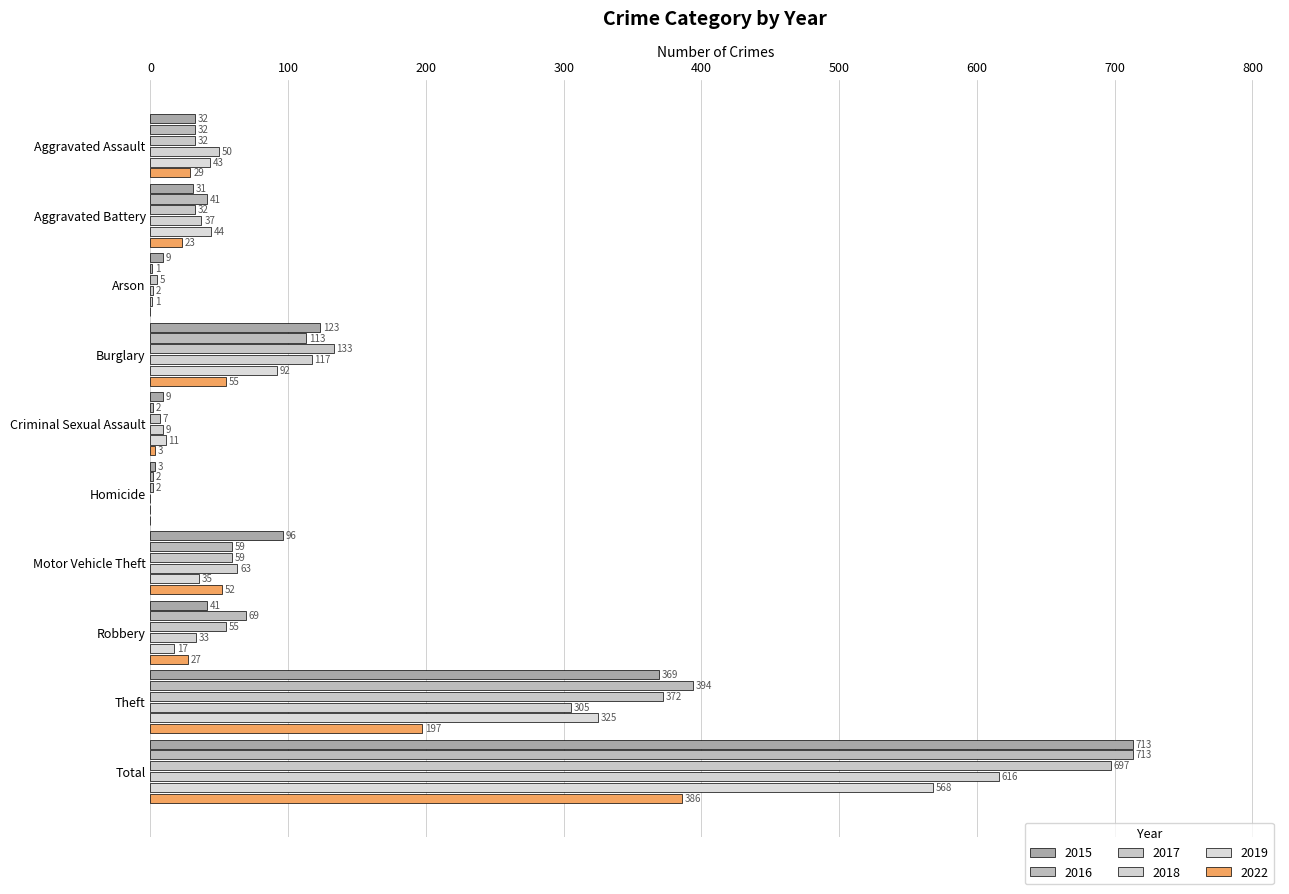

Count the number of data series in this chart.

6